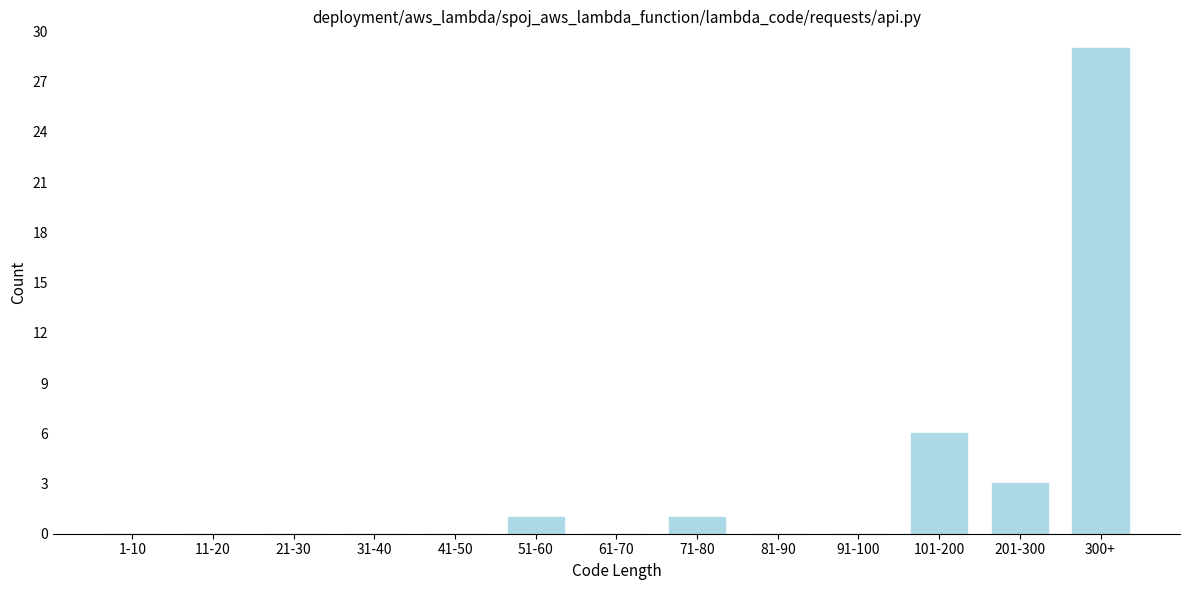

Reading left to right, extract all data points from this chart.

1-10=0	11-20=0	21-30=0	31-40=0	41-50=0	51-60=1	61-70=0	71-80=1	81-90=0	91-100=0	101-200=6	201-300=3	300+=29